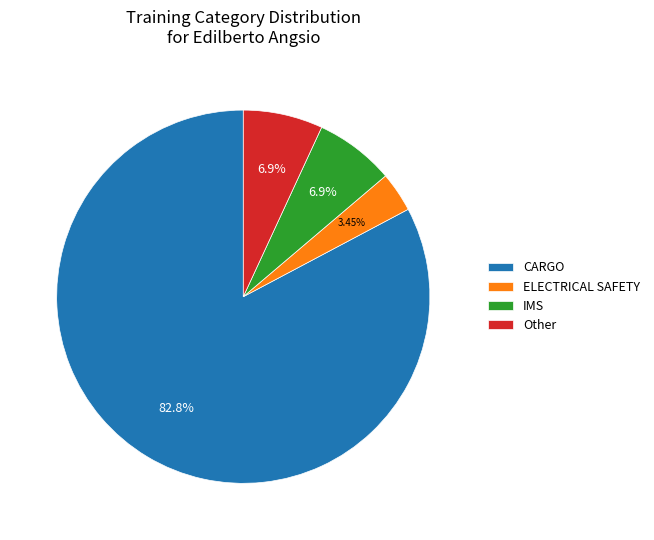

Which slice is the largest?

CARGO